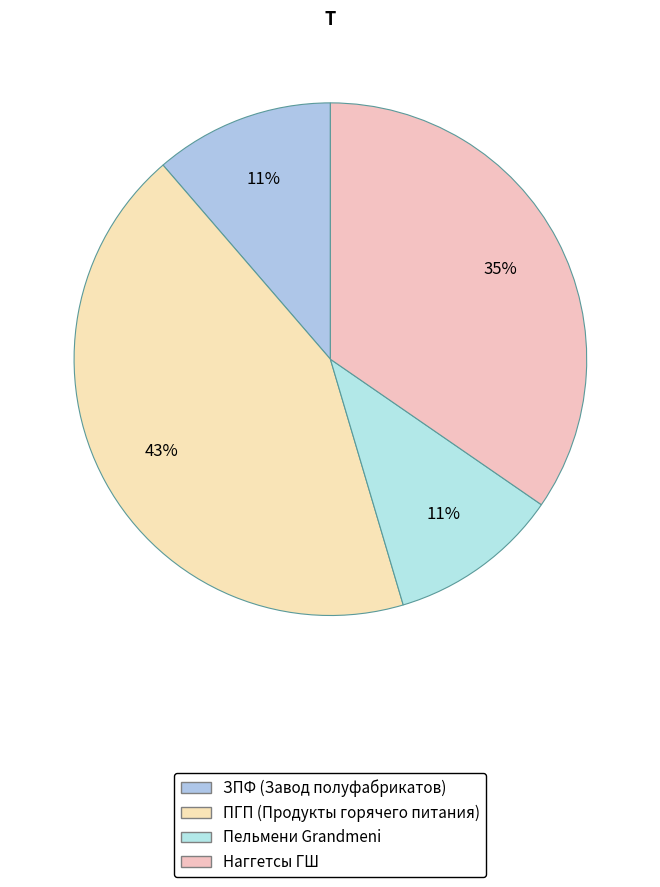

To the nearest percent, what is the difference between the ЗПФ and Наггетсы slice percentages?

23%